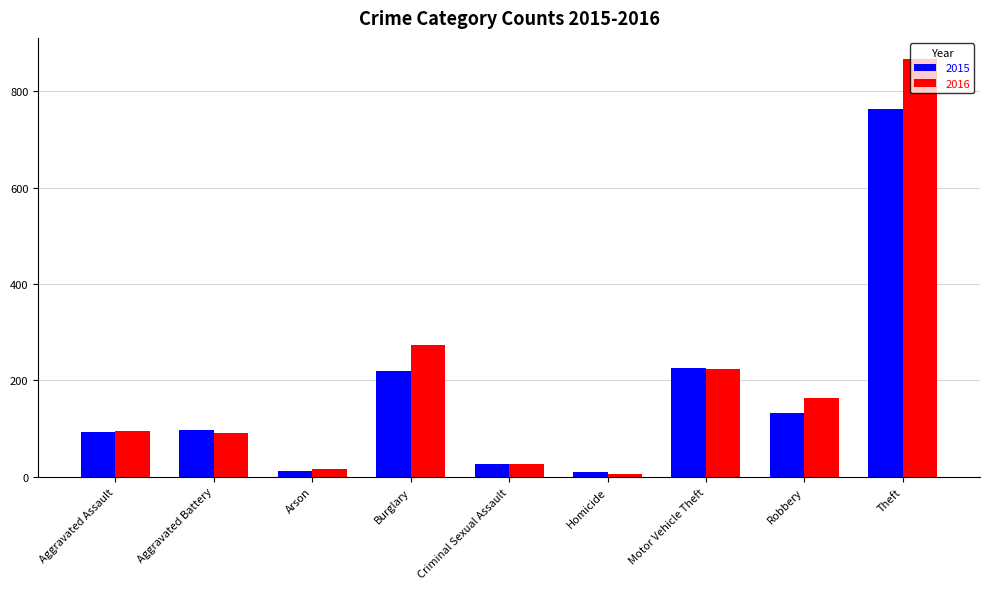

Between Criminal Sexual Assault and Motor Vehicle Theft, which series saw the biggest shift?

2015